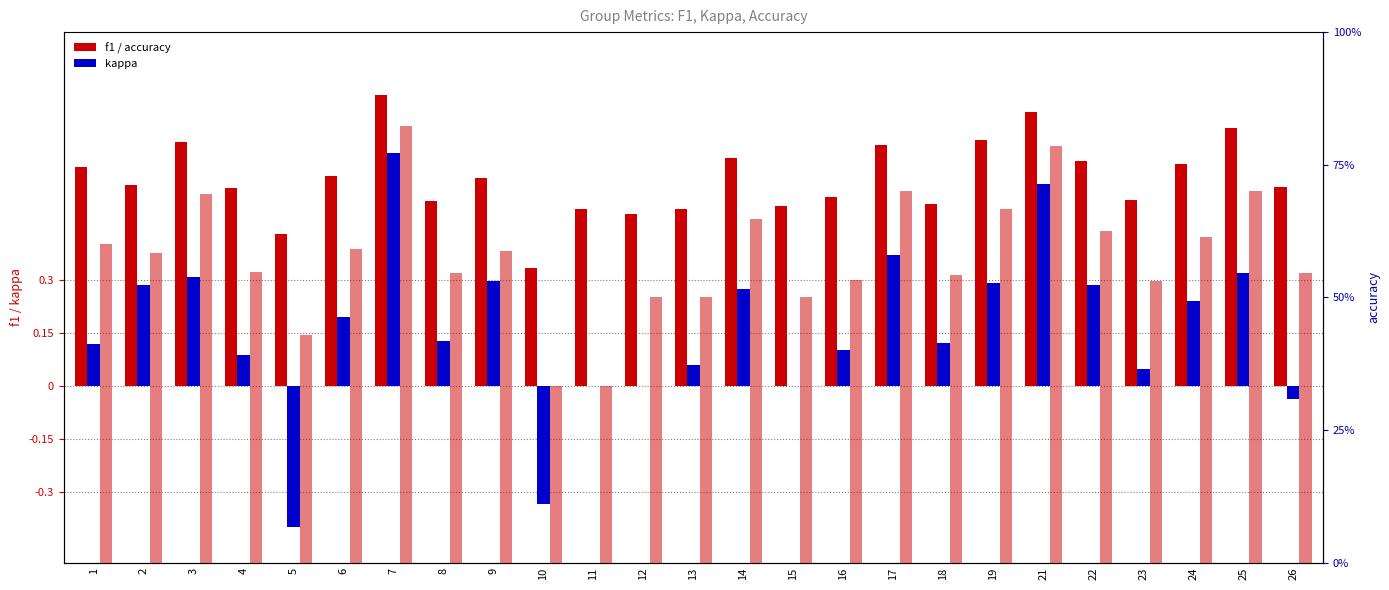

Which series has the largest range (max minus min)?

kappa